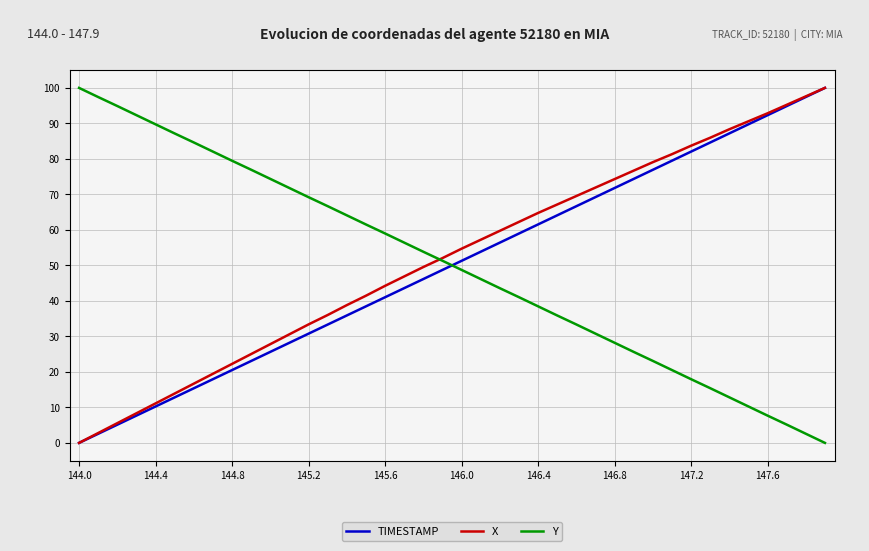

What is the highest value of the Y series?

100.0